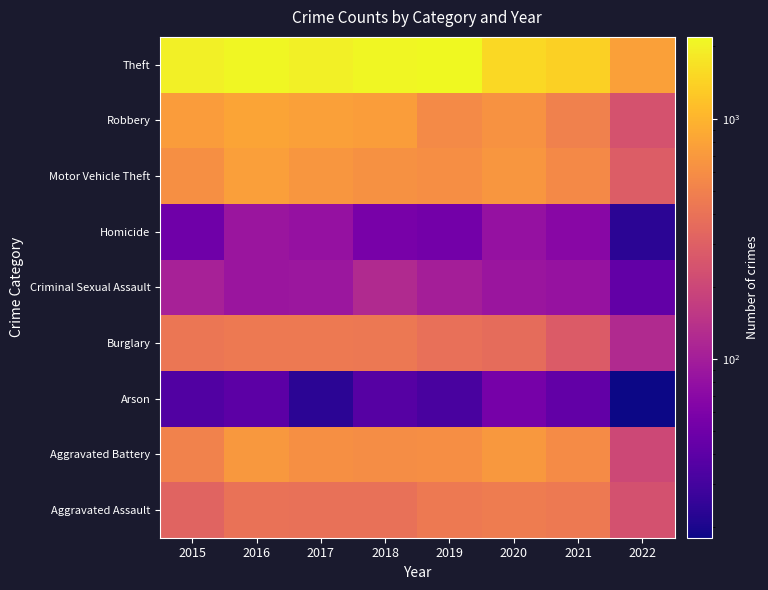

Reading left to right, list all the values displayed in this chart.

Aggravated Assault: 2015=323	2016=402	2017=396	2018=392	2019=452	2020=468	2021=452	2022=236
Aggravated Battery: 2015=515	2016=691	2017=623	2018=600	2019=608	2020=691	2021=587	2022=205
Arson: 2015=35	2016=40	2017=23	2018=37	2019=32	2020=55	2021=43	2022=18
Burglary: 2015=422	2016=451	2017=453	2018=443	2019=383	2020=363	2021=280	2022=122
Criminal Sexual Assault: 2015=105	2016=87	2017=90	2018=122	2019=102	2020=88	2021=83	2022=43
Homicide: 2015=50	2016=87	2017=82	2018=56	2019=53	2020=81	2021=69	2022=23
Motor Vehicle Theft: 2015=614	2016=756	2017=680	2018=631	2019=611	2020=675	2021=560	2022=284
Robbery: 2015=726	2016=819	2017=780	2018=741	2019=577	2020=639	2021=506	2022=241
Theft: 2015=1981	2016=2148	2017=1968	2018=2140	2019=2190	2020=1518	2021=1392	2022=769